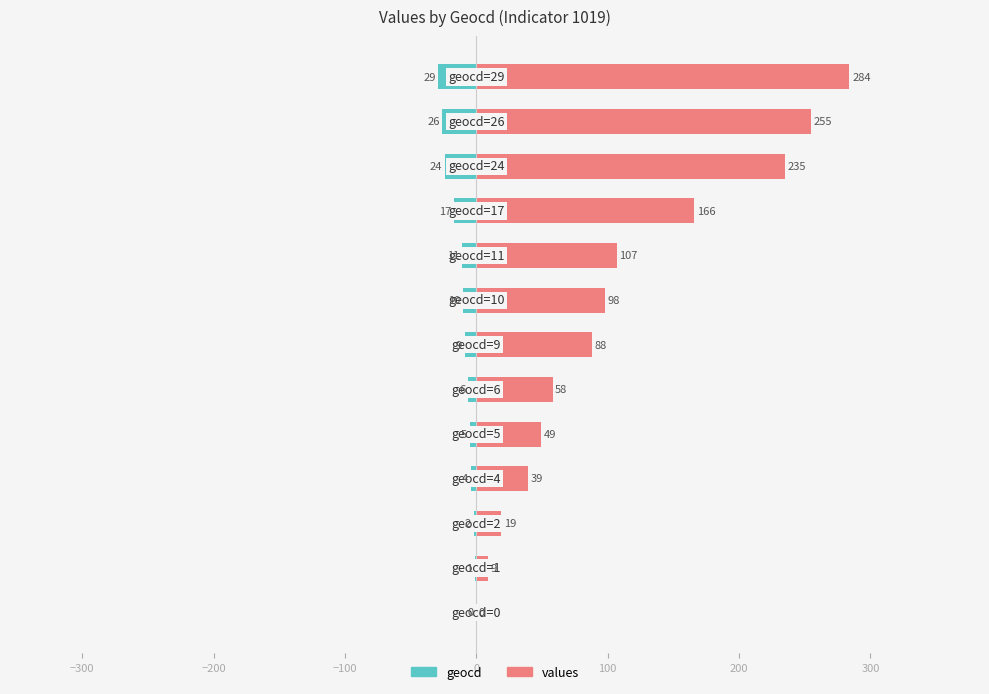

Is it true that geocd equals -1 at −100?

False